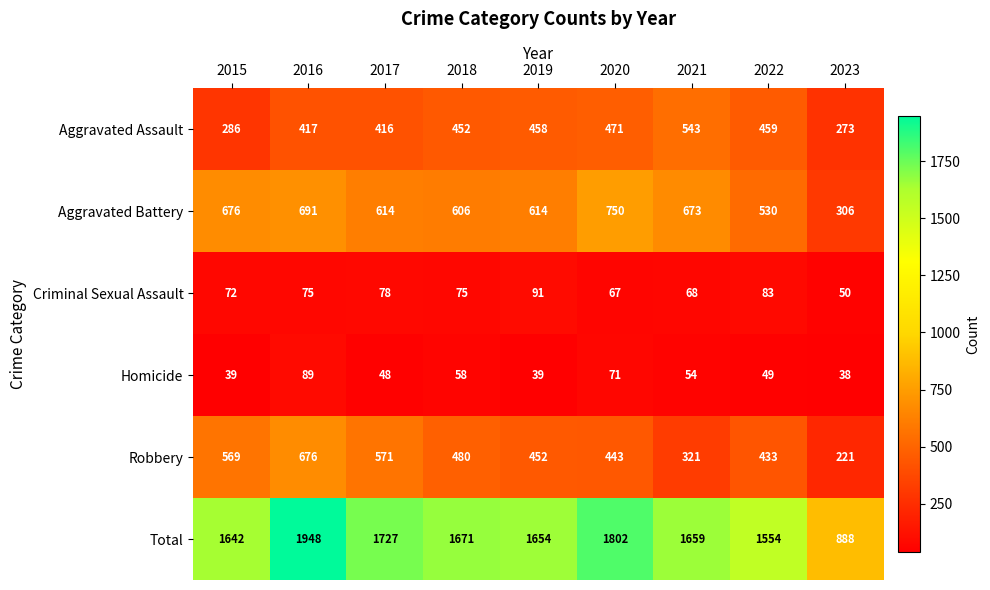

Which series has the largest total across all categories?

Total